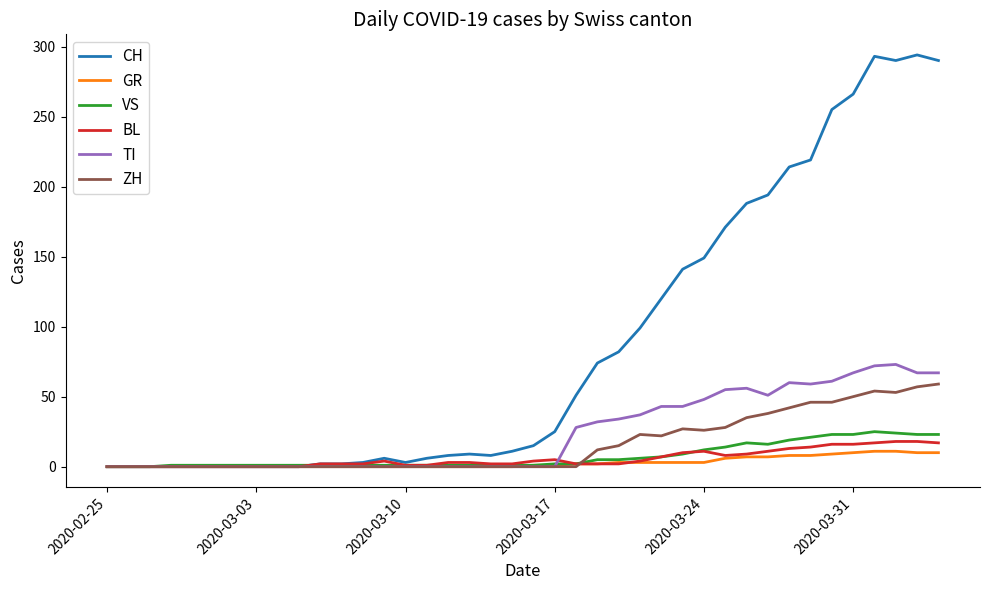

What is the maximum value shown in the chart?

294